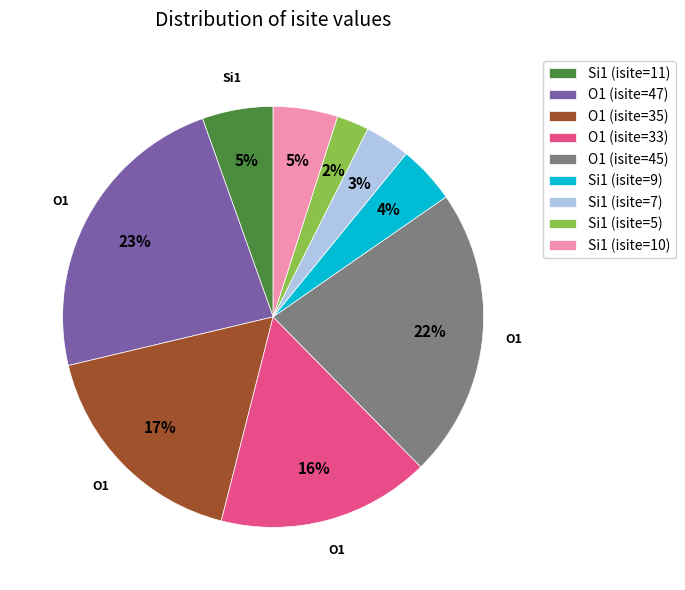

Count the number of slices in the pie.

9